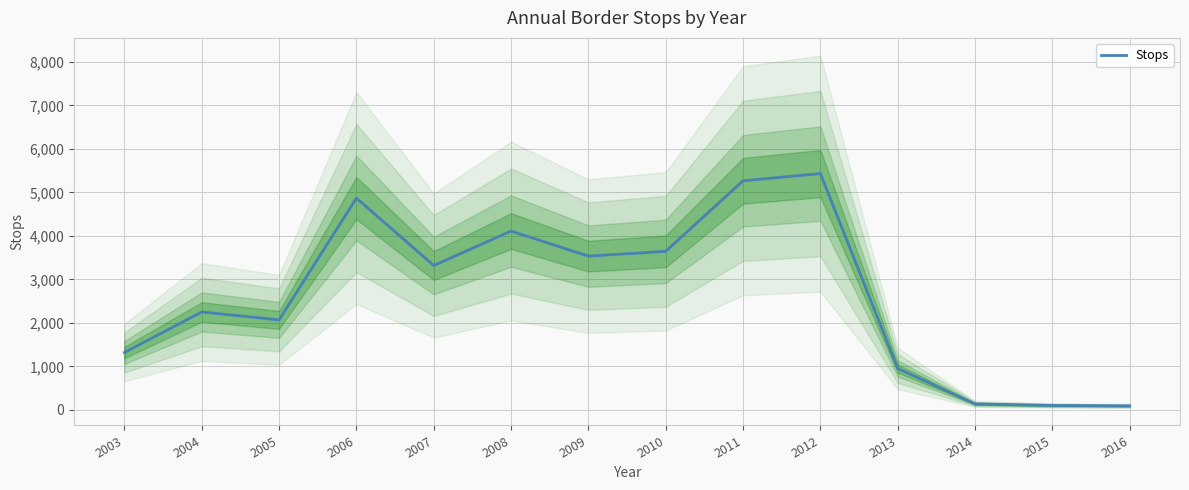

Rank the categories by value from lowest to highest.

2016, 2015, 2014, 2013, 2003, 2005, 2004, 2007, 2009, 2010, 2008, 2006, 2011, 2012